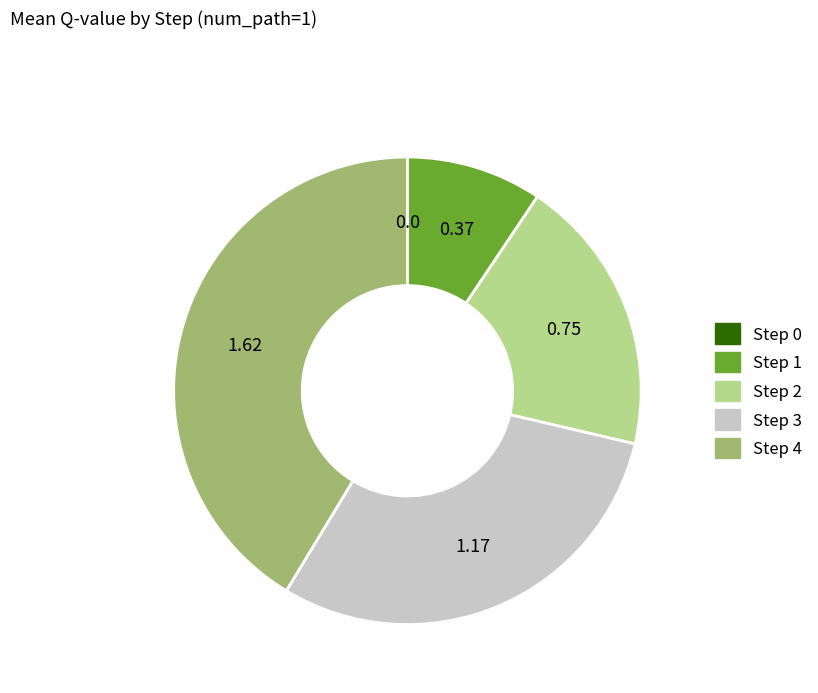

Is the sum of Step 4 and Step 2 greater than half?

Yes